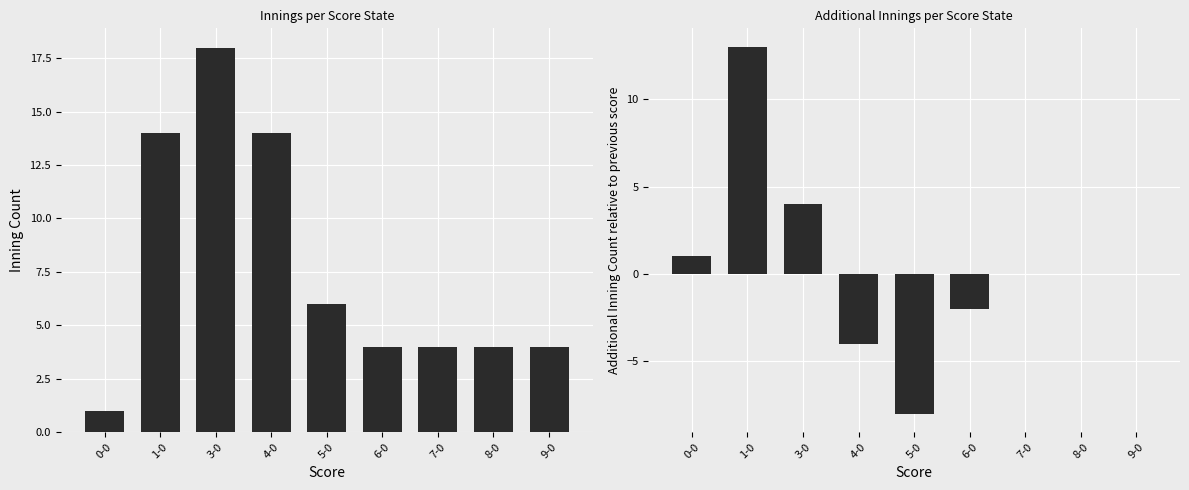

Does the chart contain stacked bars?

No